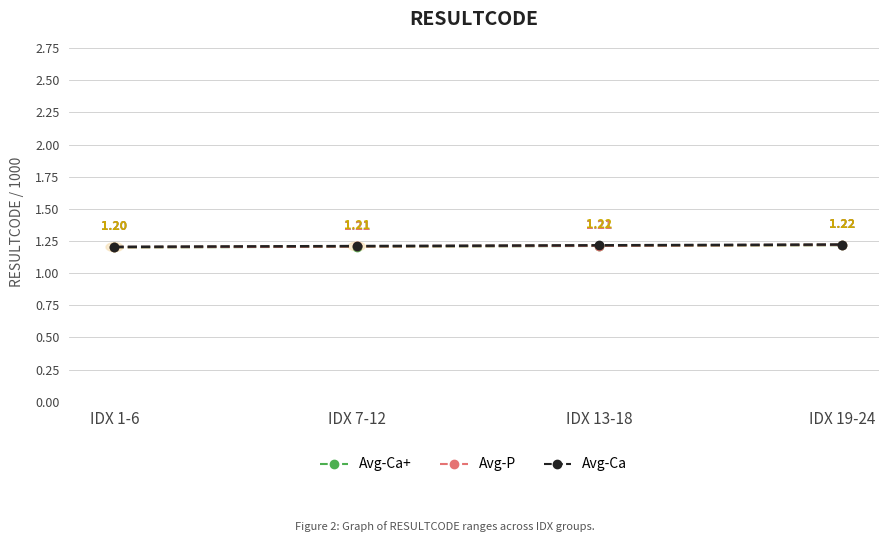

True or false: Avg-P has more than 2 interior local peaks.

False